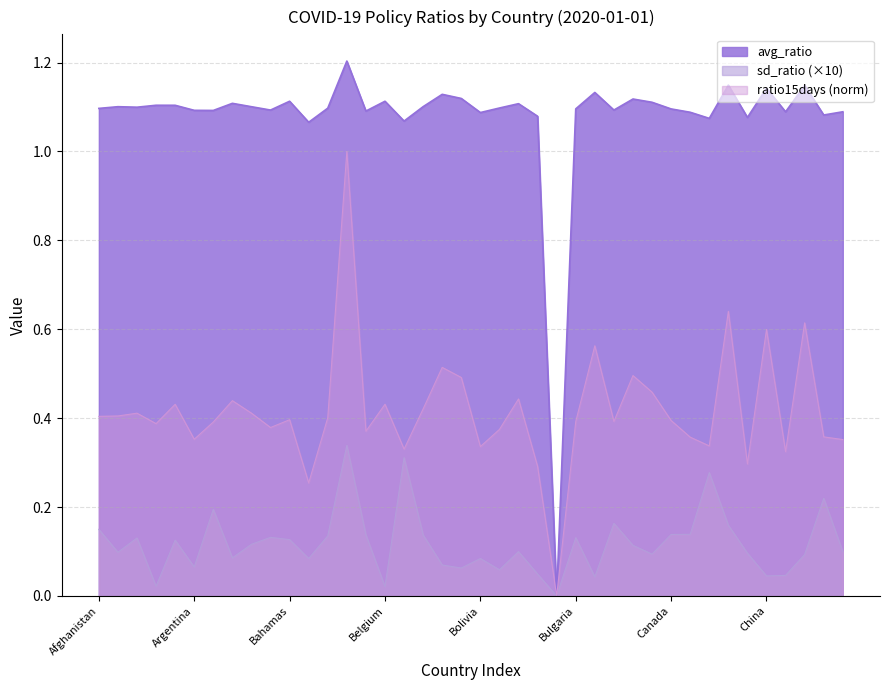

Rank the series by their average value, from lowest to highest.

sd_ratio (×10), ratio15days (norm), avg_ratio